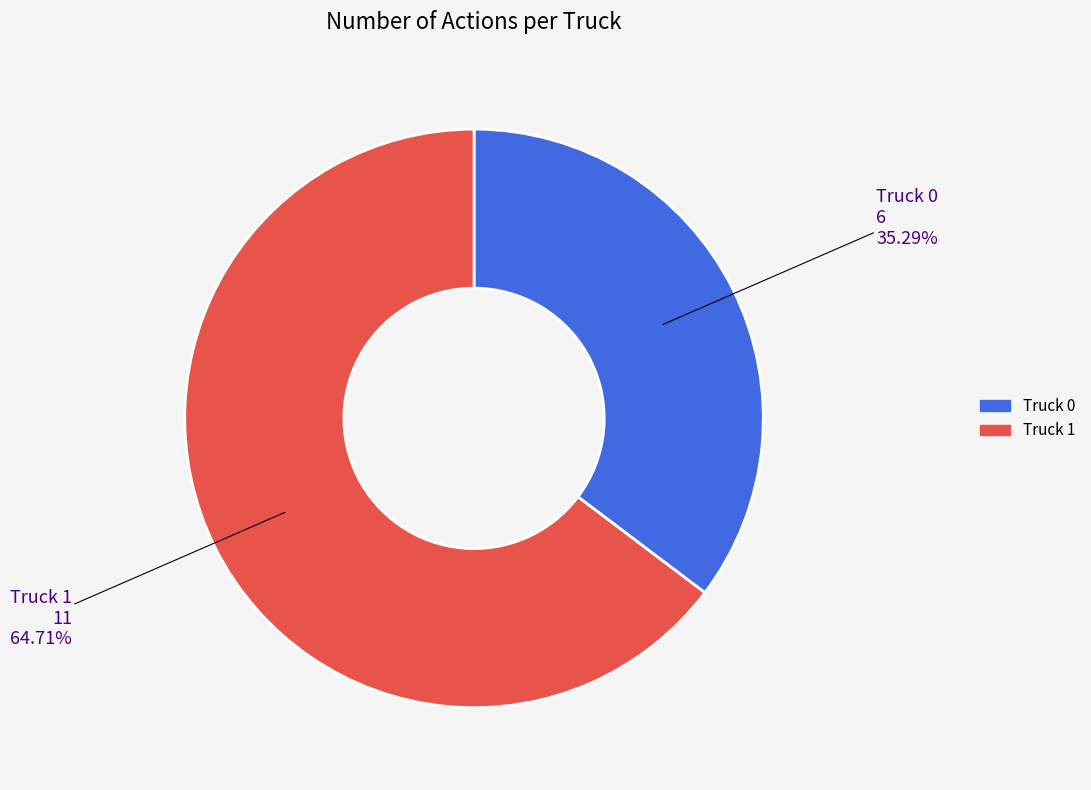

What percentage is NOT represented by Truck 0?

64.7%